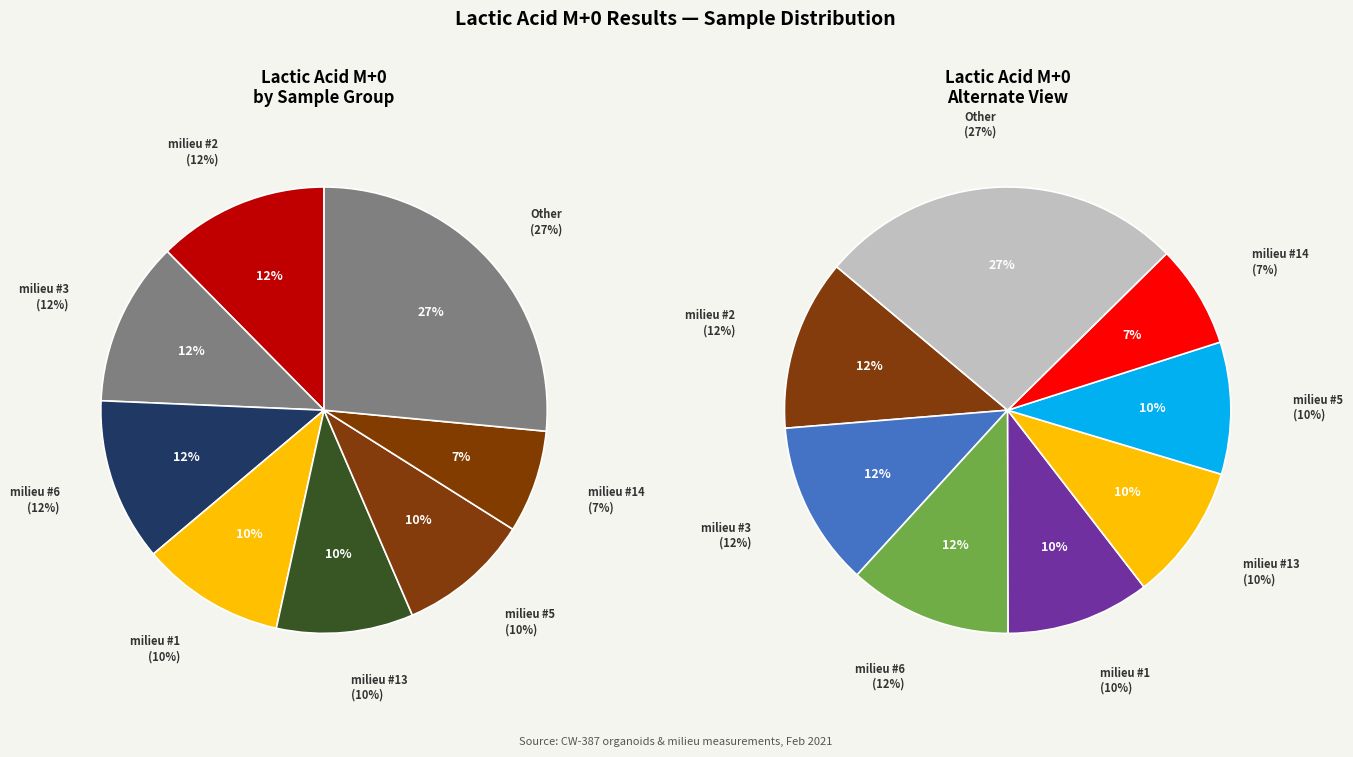

Is there any slice that represents more than half of the pie?

No